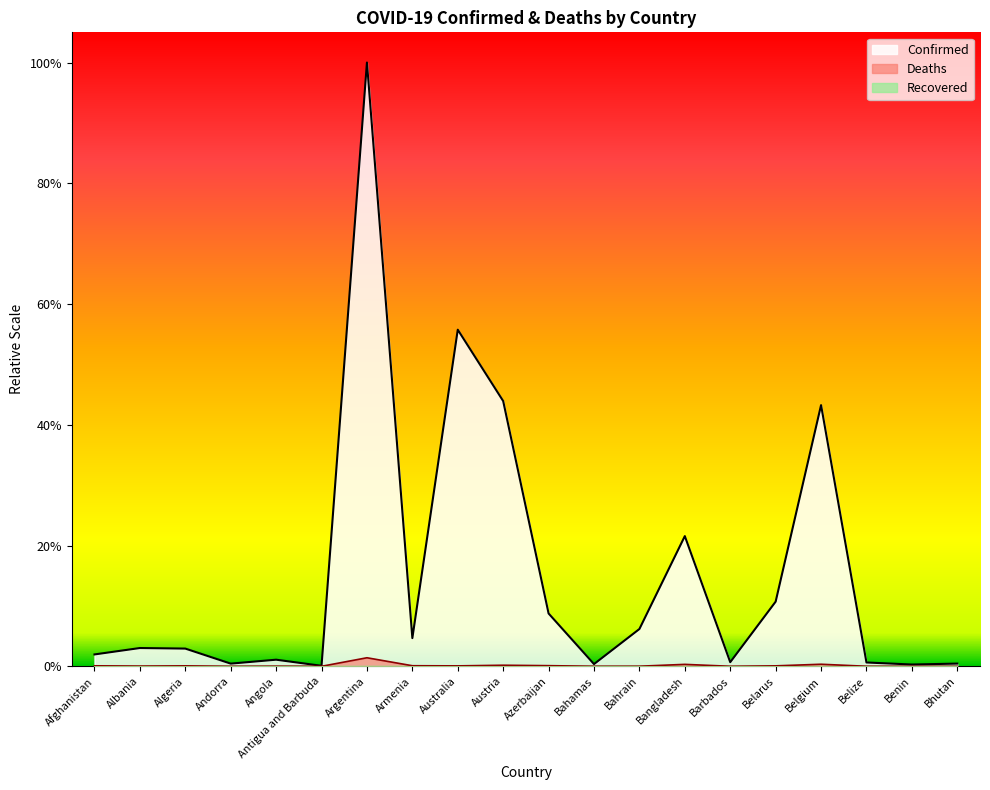

Does the chart display data point markers on the line(s)?

No